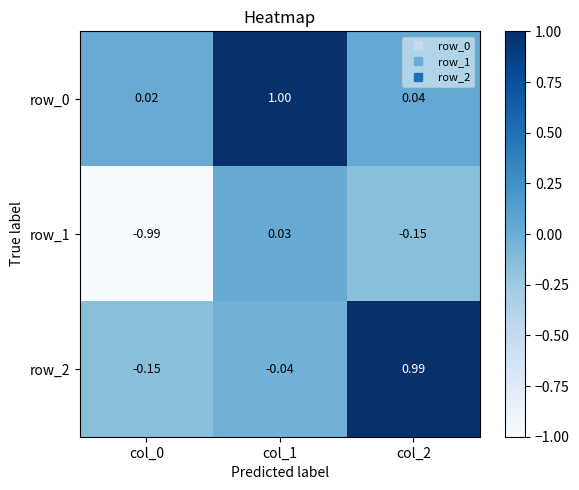

Which series has the widest spread of values?

row_2